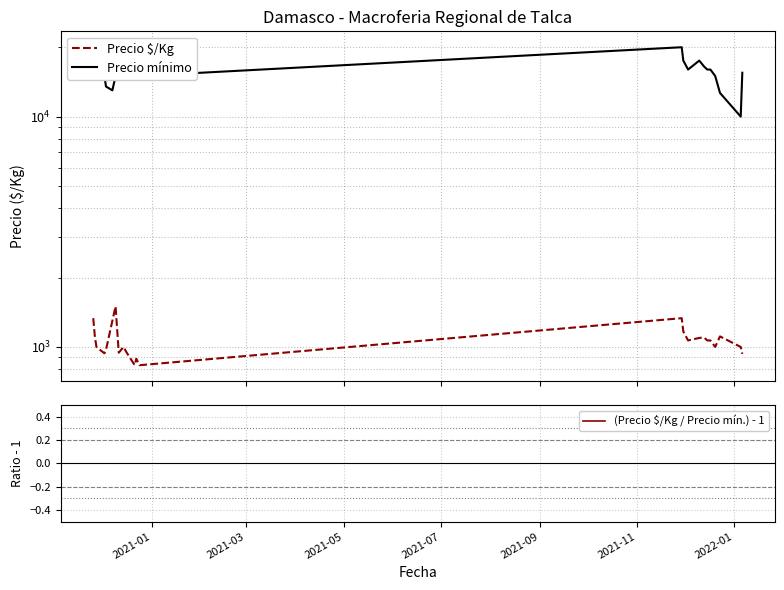

What is the difference between the second highest and minimum values in the Precio $/Kg series?

500.0